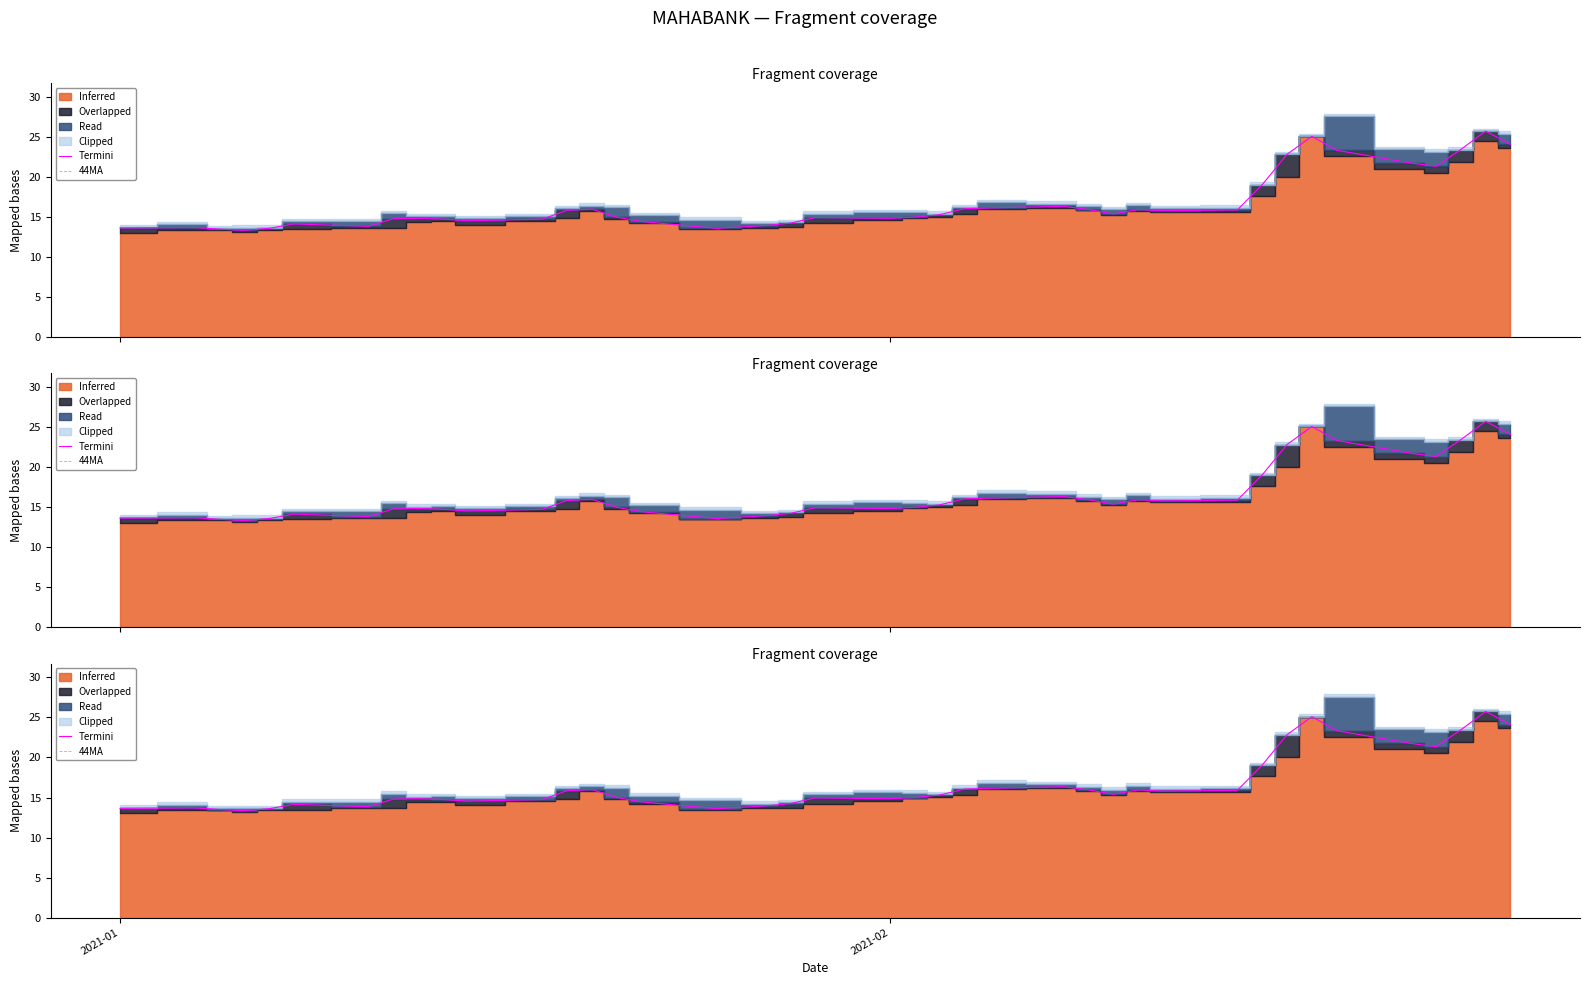

How many interior local peaks does the Termini series have?

9